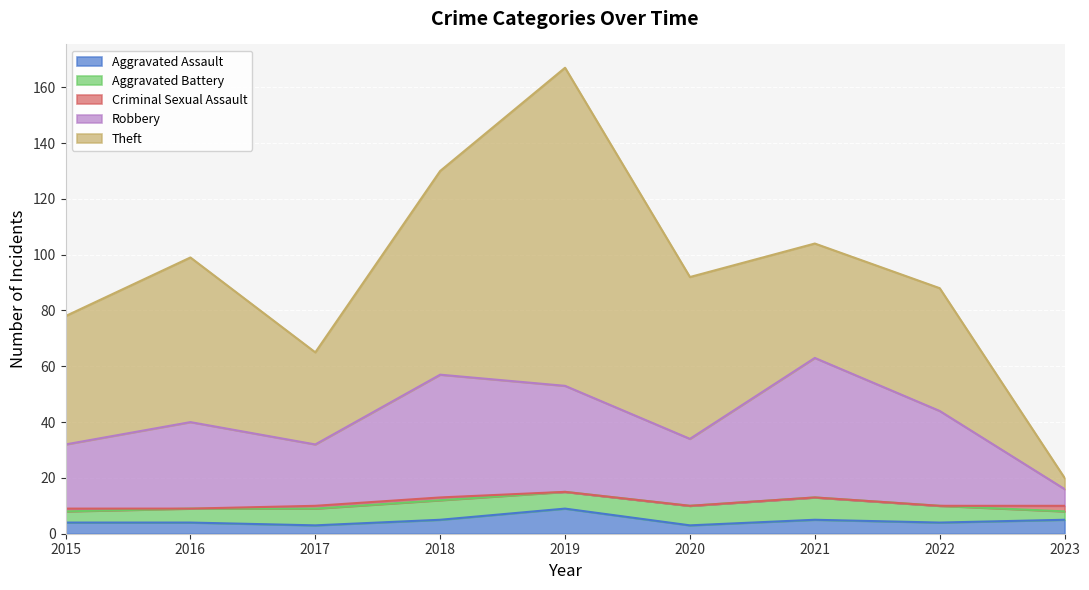

At how many categories does at least one series exceed 42?

7